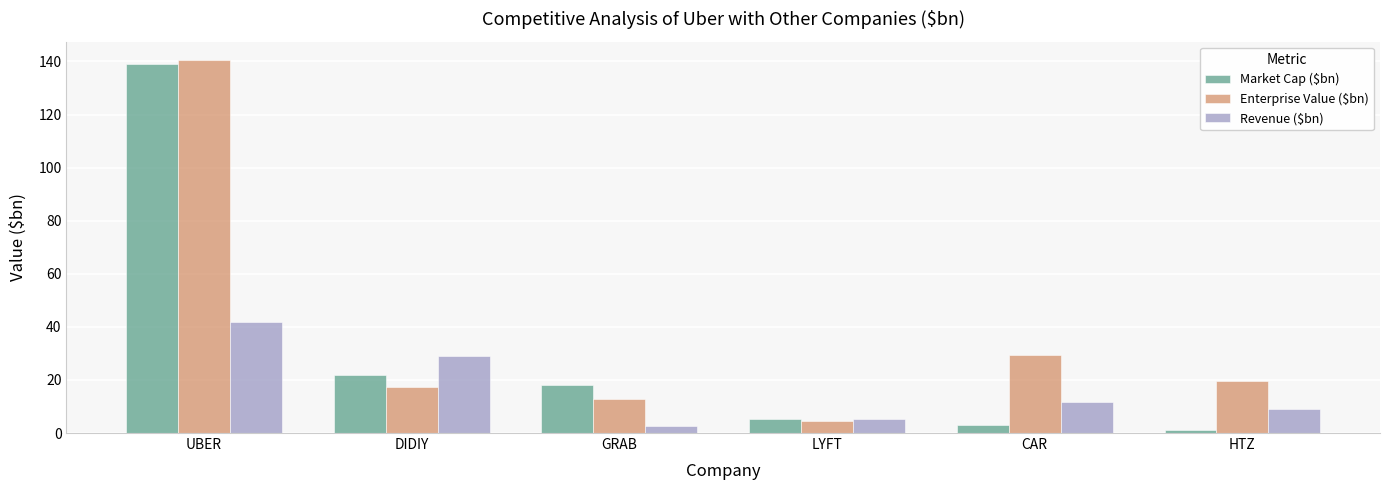

Reading left to right, list all the values displayed in this chart.

Market Cap ($bn): 138.9	21.9	18.1	5.4	3.0	1.2
Enterprise Value ($bn): 140.4	17.4	12.7	4.7	29.2	19.6
Revenue ($bn): 42.0	29.0	2.7	5.5	11.8	9.2